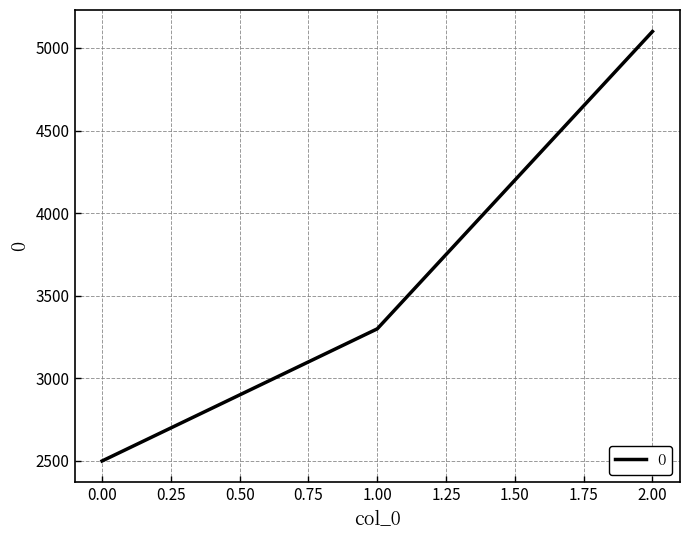

What is the greatest value displayed?

5100